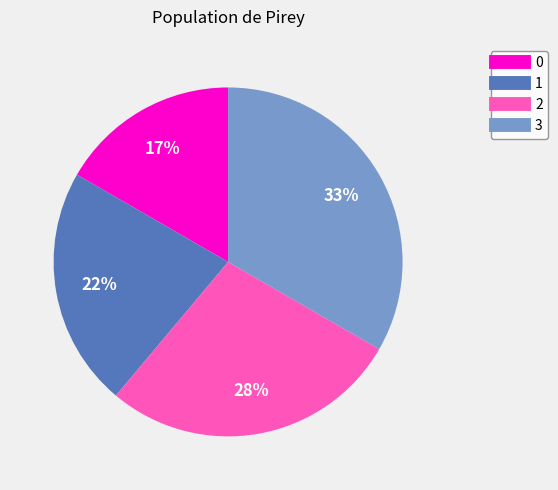

What is the largest slice in the pie chart?

3